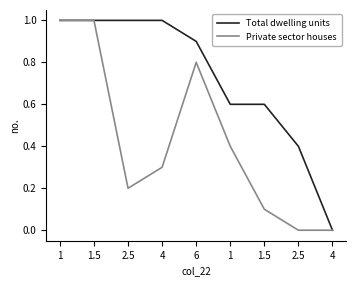

What are all the series names shown in the legend?

Total dwelling units, Private sector houses